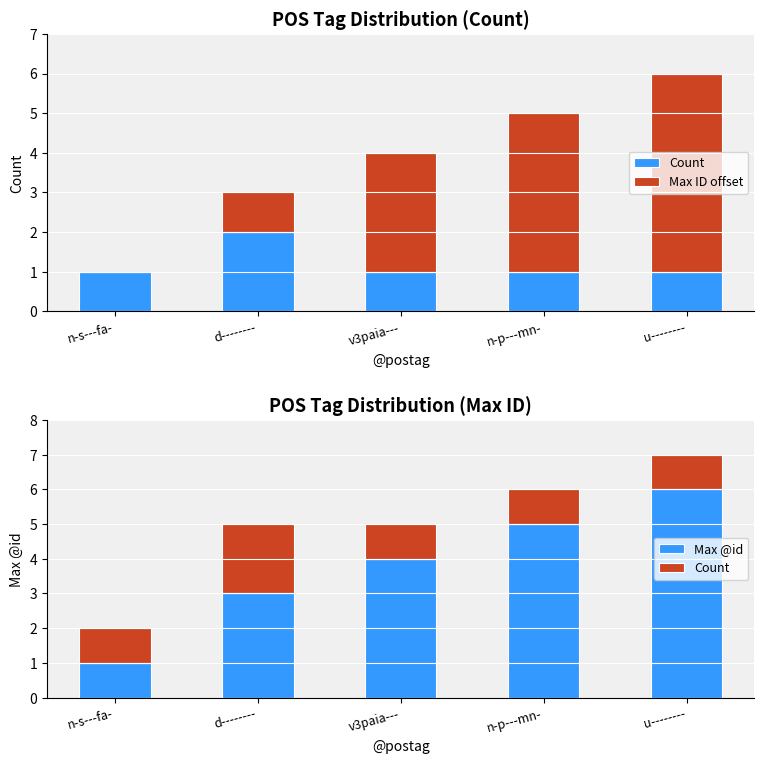

What is the average value of the Count series?

1